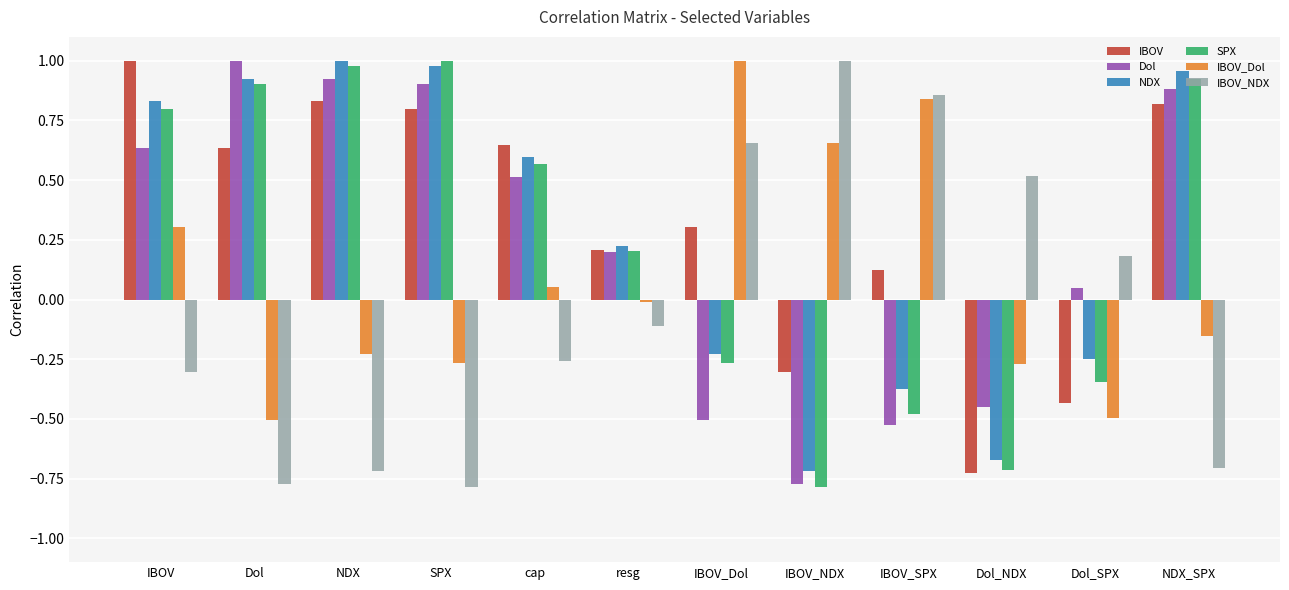

True or false: IBOV_NDX has a value of 0.9 at Dol_NDX.

False